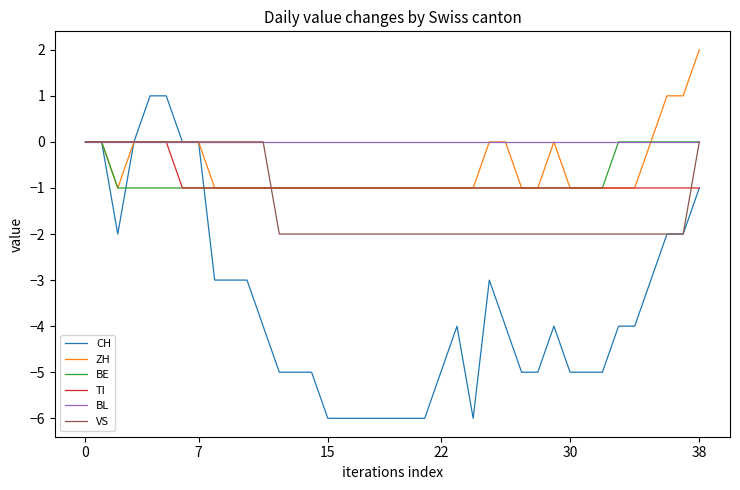

What is the smallest value displayed?

-6